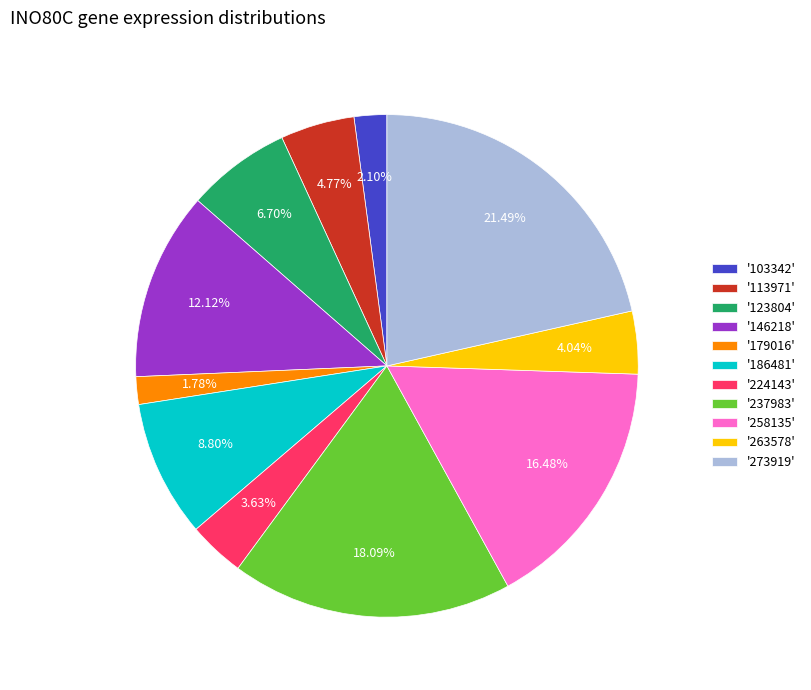

To the nearest percent, what is the difference between the largest and smallest slice percentages?

20%